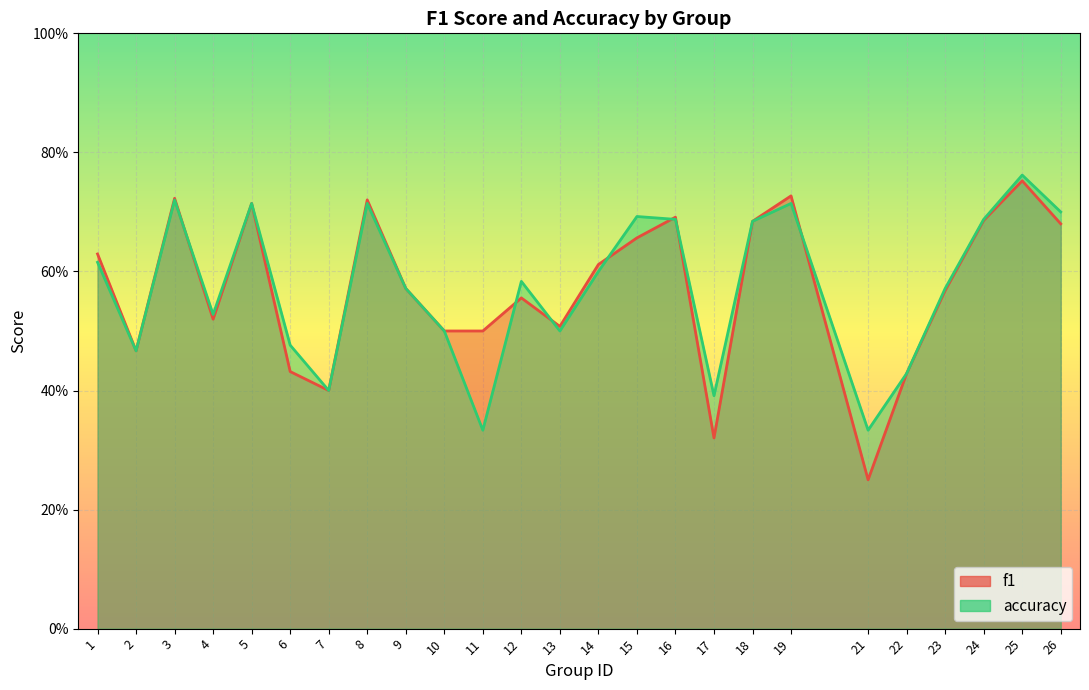

What are all the series names shown in the legend?

f1, accuracy